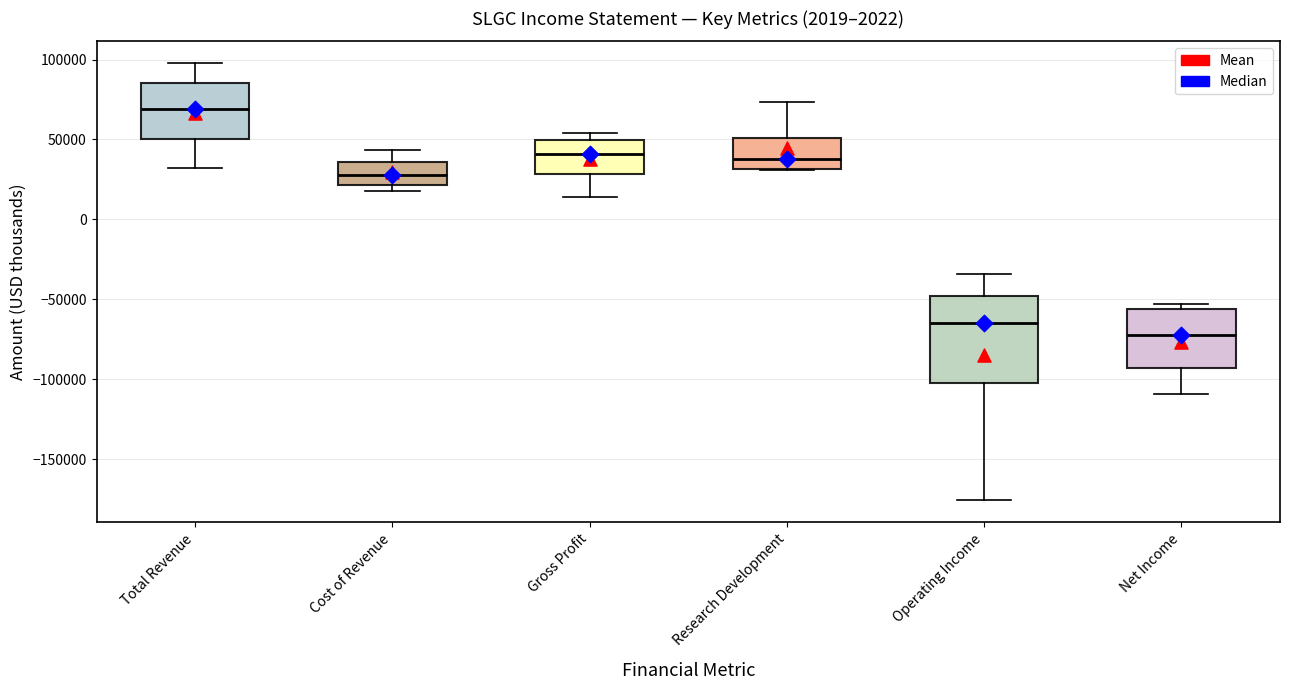

Where does the median line of the box for Research Development sit on the y-axis? The values are not printed on the chart, so give them approximately, as read against the axis.

40000